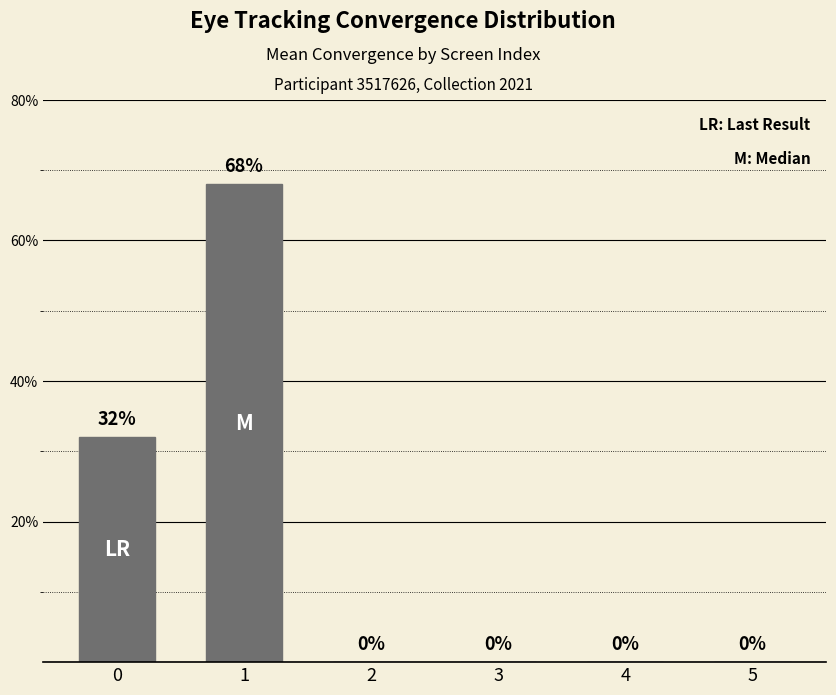

The chart shows a value of 0 at 3. True or false?

True